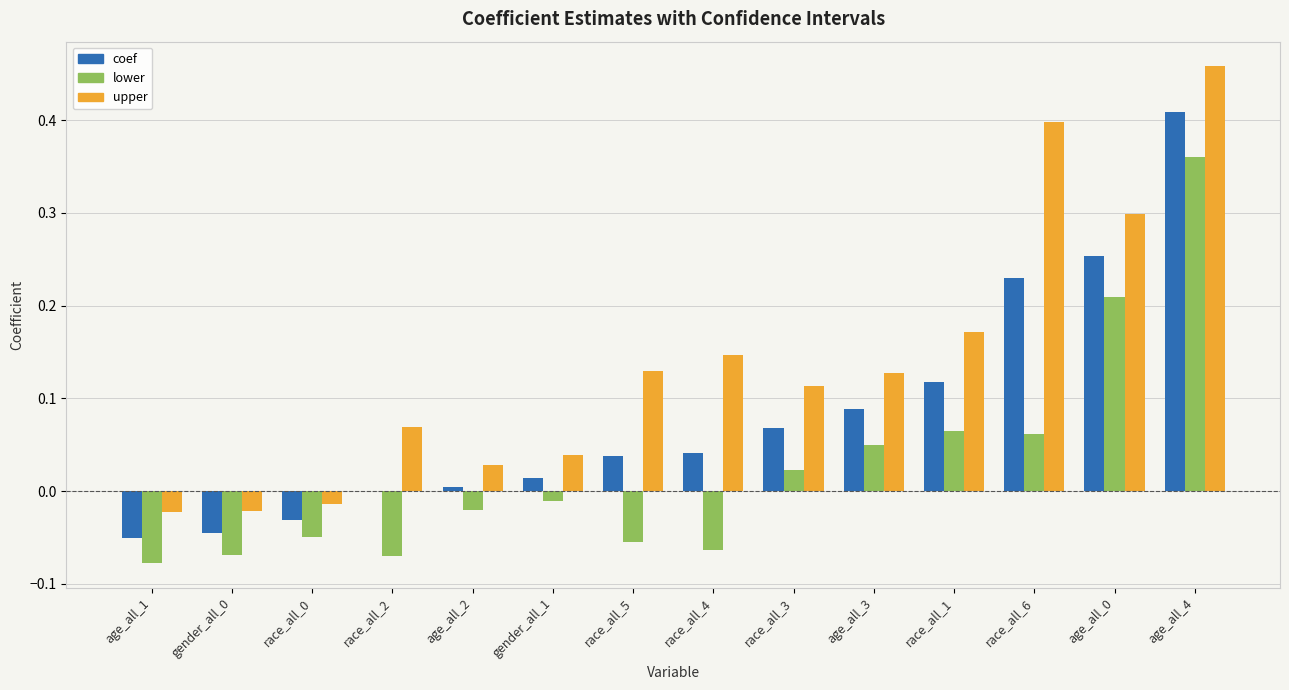

How many groups of bars are there?

14